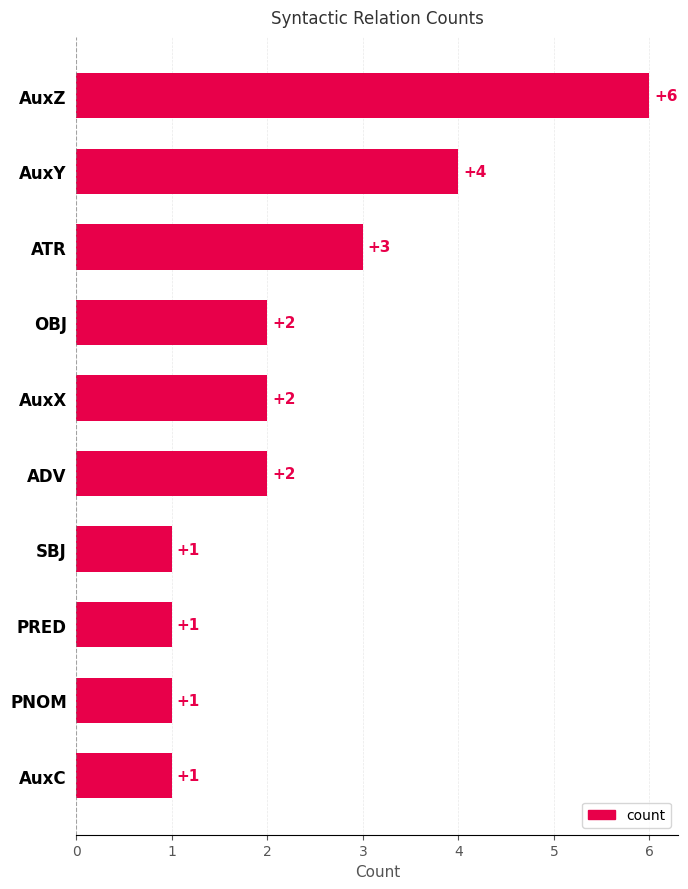

Reading bottom to top, list all the values displayed in this chart.

AuxC=1	PNOM=1	PRED=1	SBJ=1	ADV=2	AuxX=2	OBJ=2	ATR=3	AuxY=4	AuxZ=6